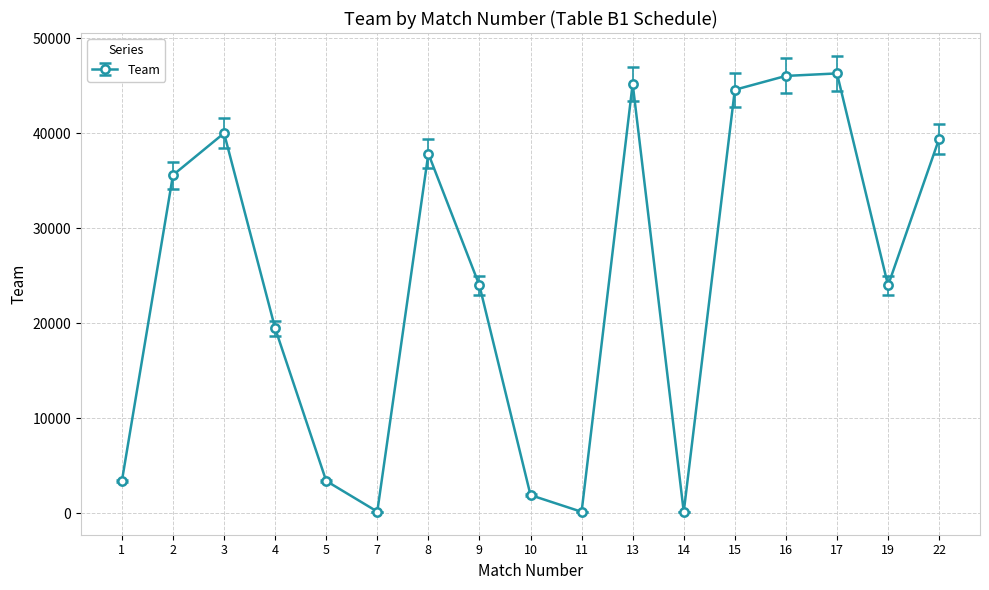

The chart shows a value of 19478 at 4. True or false?

True